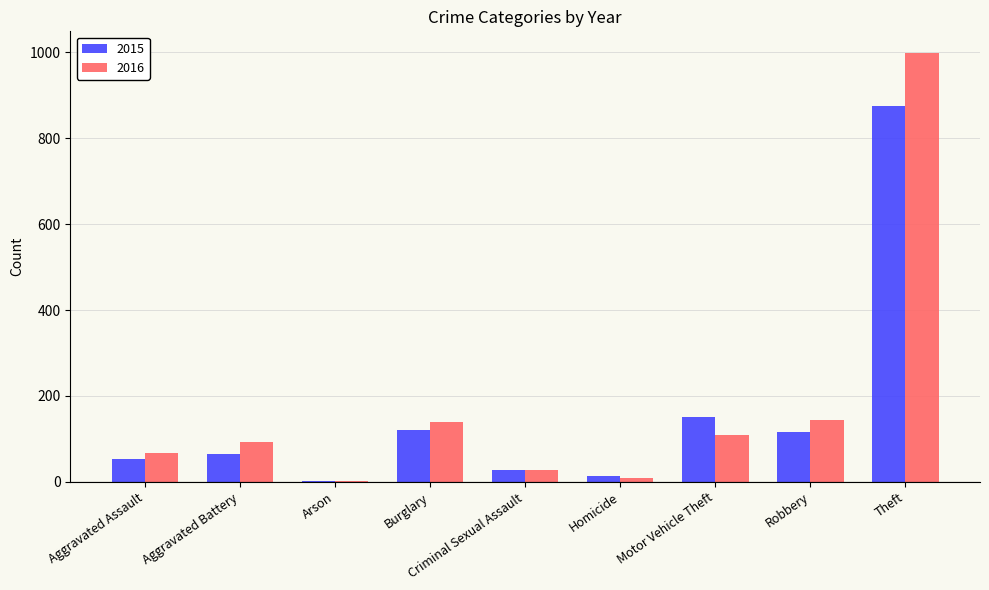

At which category is the sum across all series the highest?

Theft